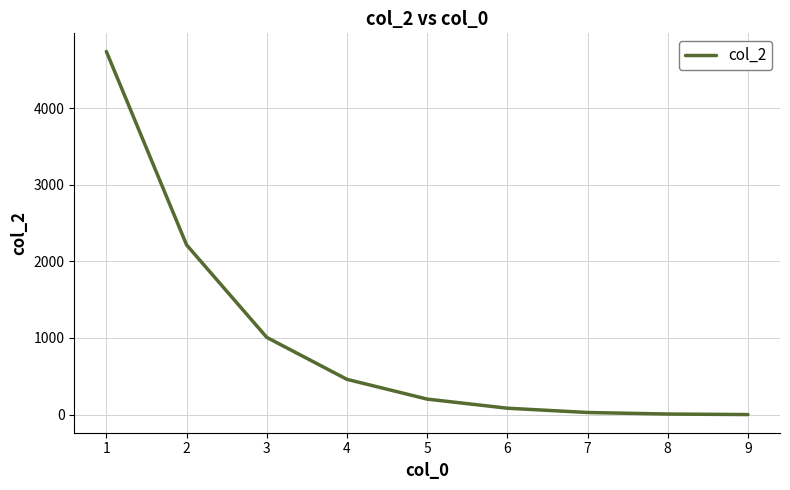

Is it true that the value at 3 is 682?

False